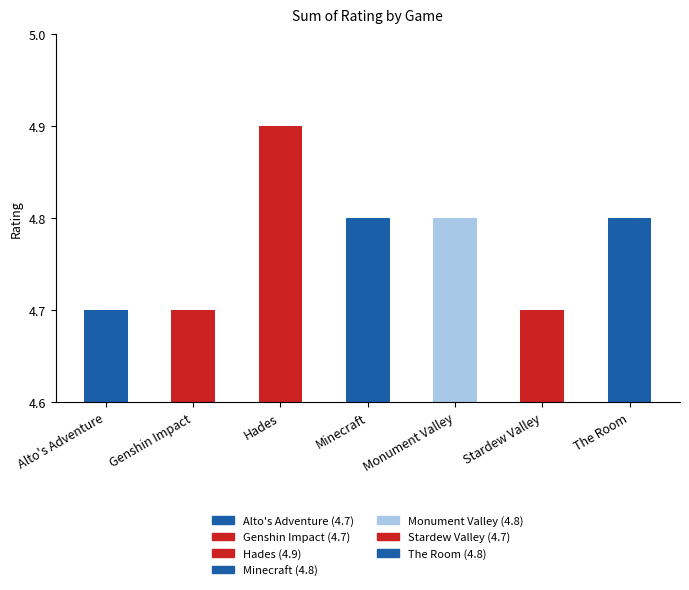

How many bars are there in total?

7